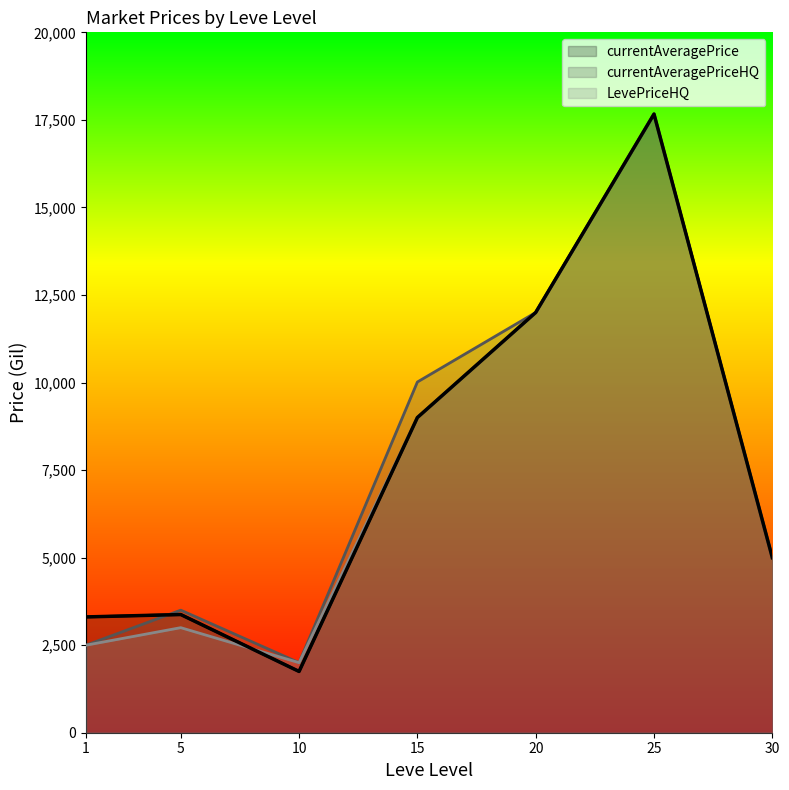

True or false: LevePriceHQ and currentAveragePriceHQ intersect in this chart.

False